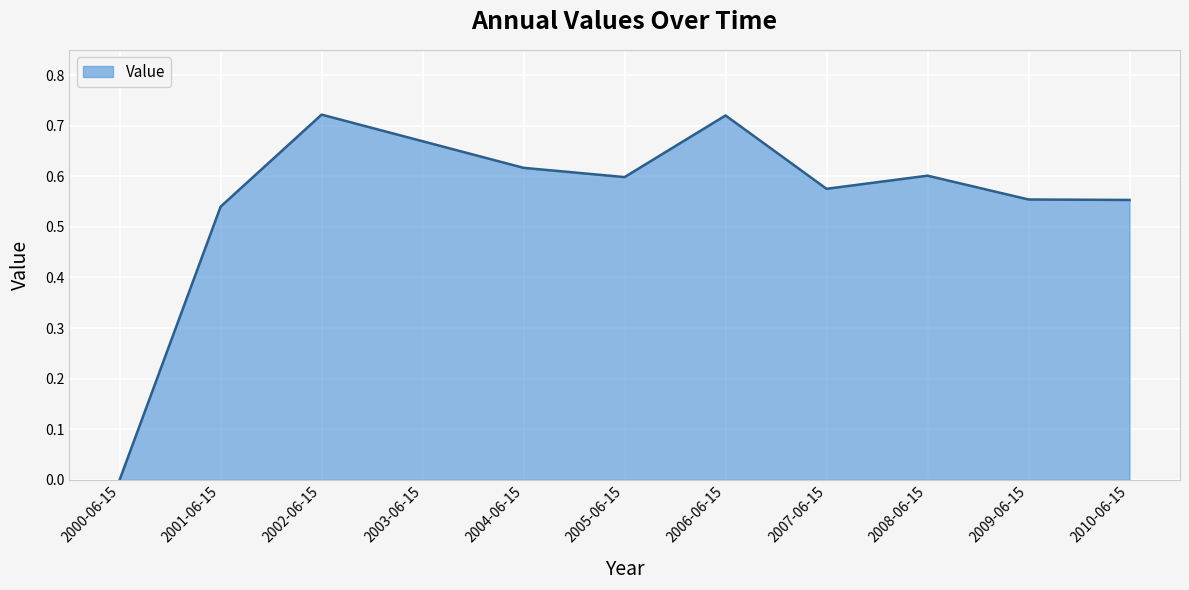

What position from the right is 2002-06-15?

9